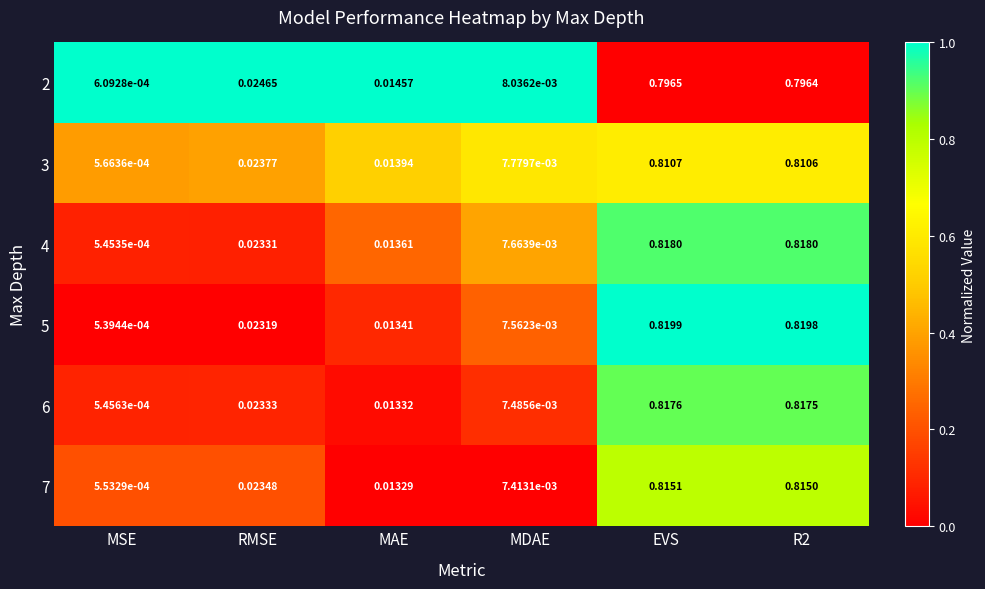

Is the value of 6 at RMSE greater than the value of 5 at EVS?

No